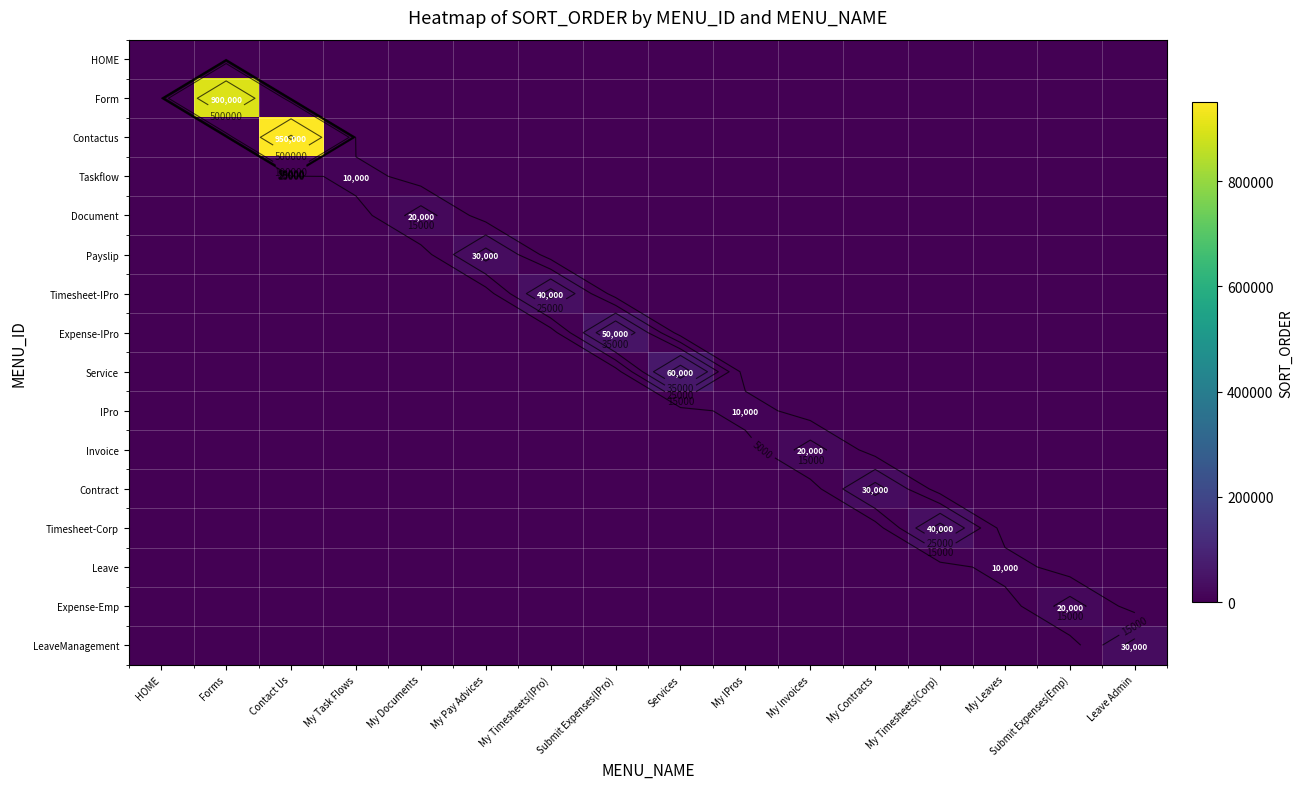

Which series has the largest range (max minus min)?

Contactus